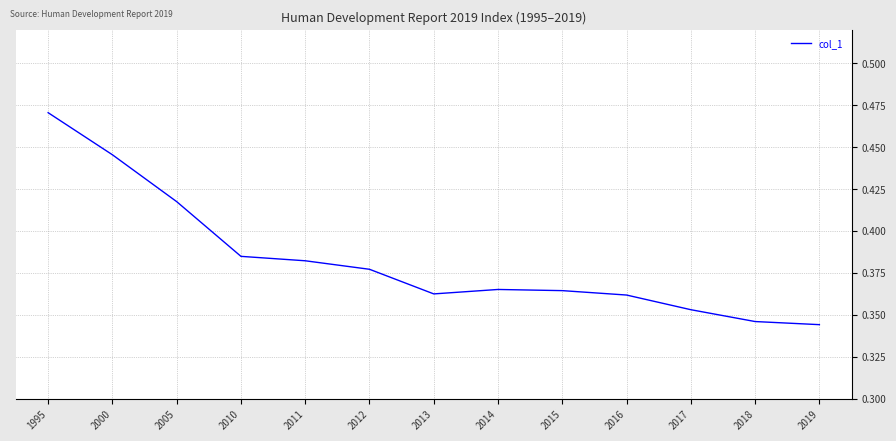

At which category does the chart reach its minimum across all series?

2019